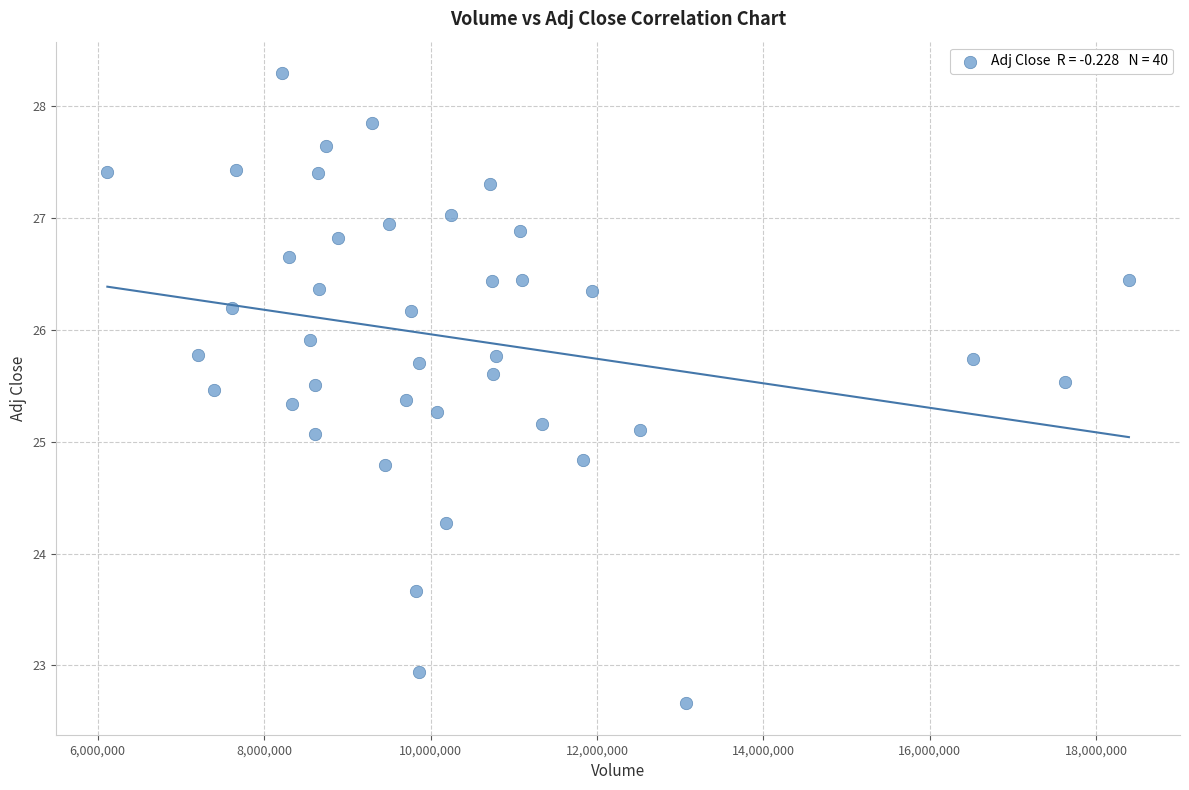

What is the range of Y values (max minus min)?

5.6